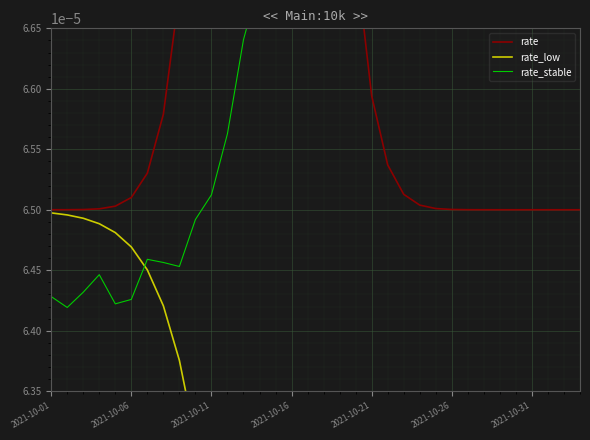

At how many categories does at least one series exceed 0?

34